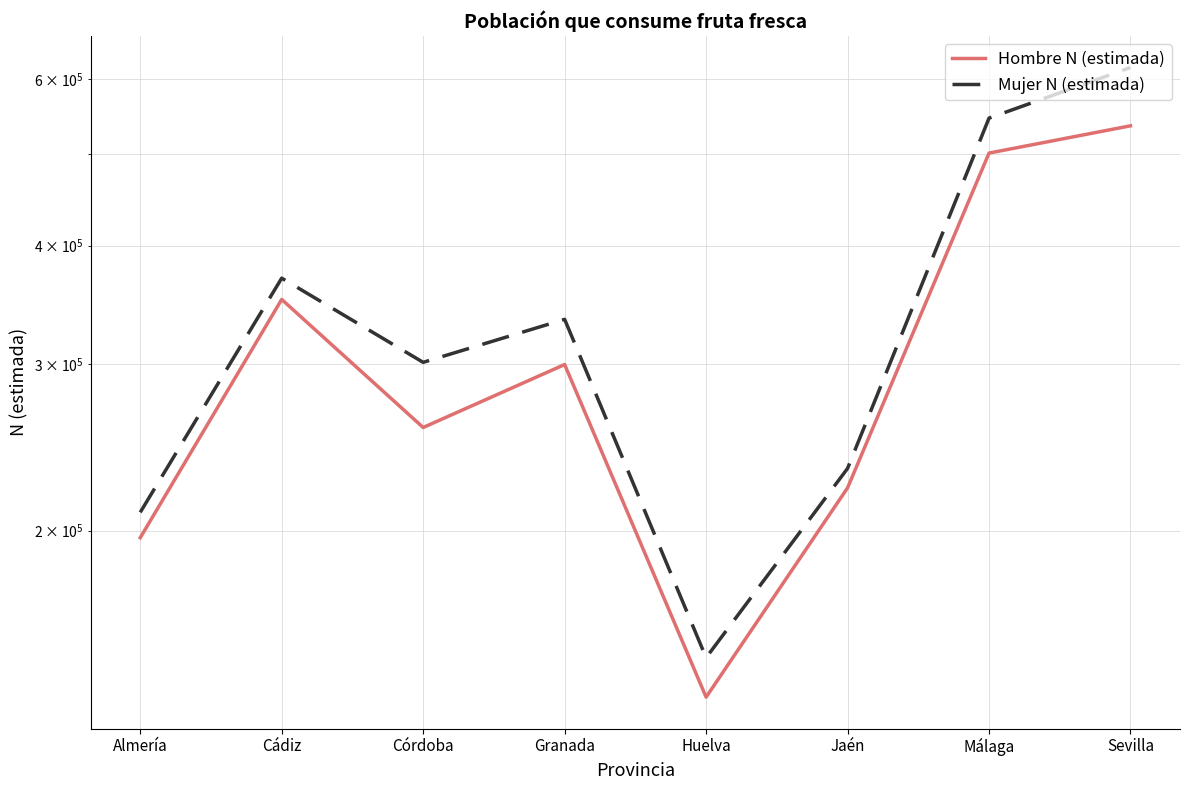

At which category is the sum across all series the highest?

Sevilla